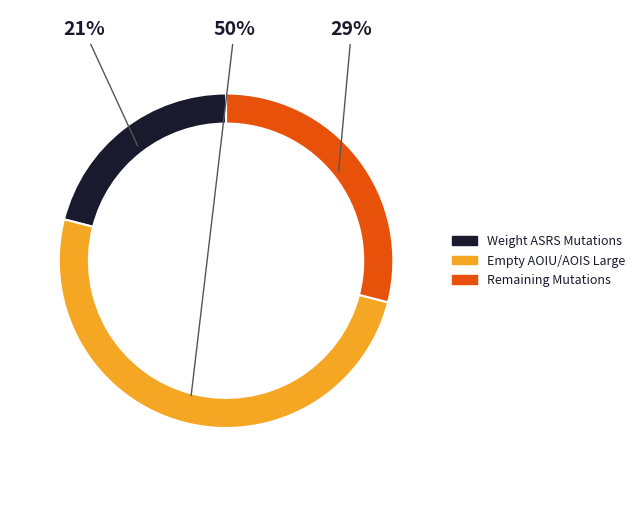

To the nearest percent, what is the difference between the largest and smallest slice percentages?

29%